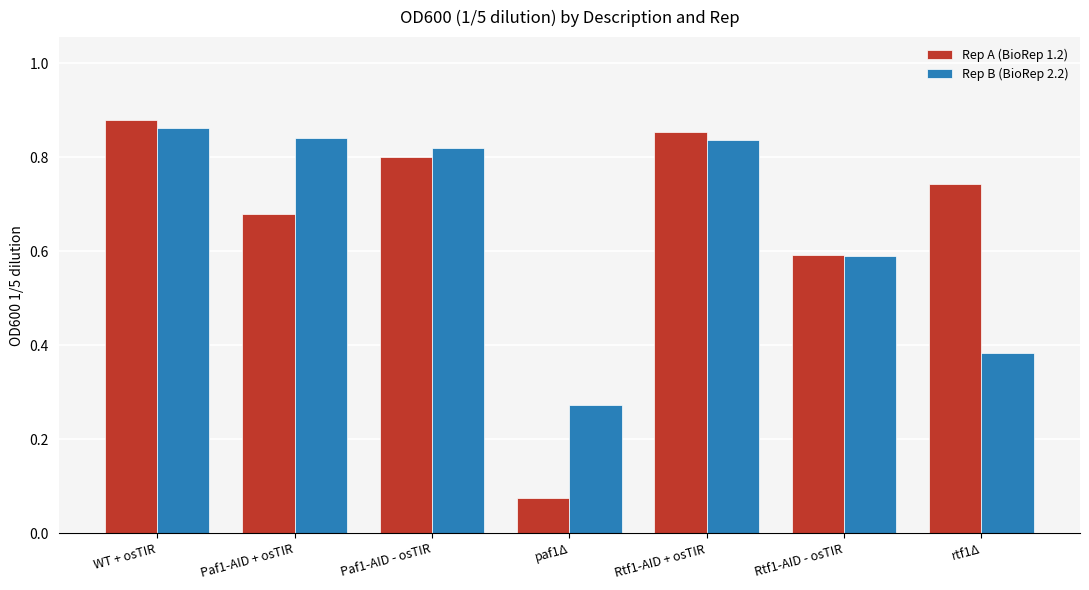

What is the sum of the Rep A (BioRep 1.2) values at Rtf1-AID + osTIR and Paf1-AID + osTIR?

1.5